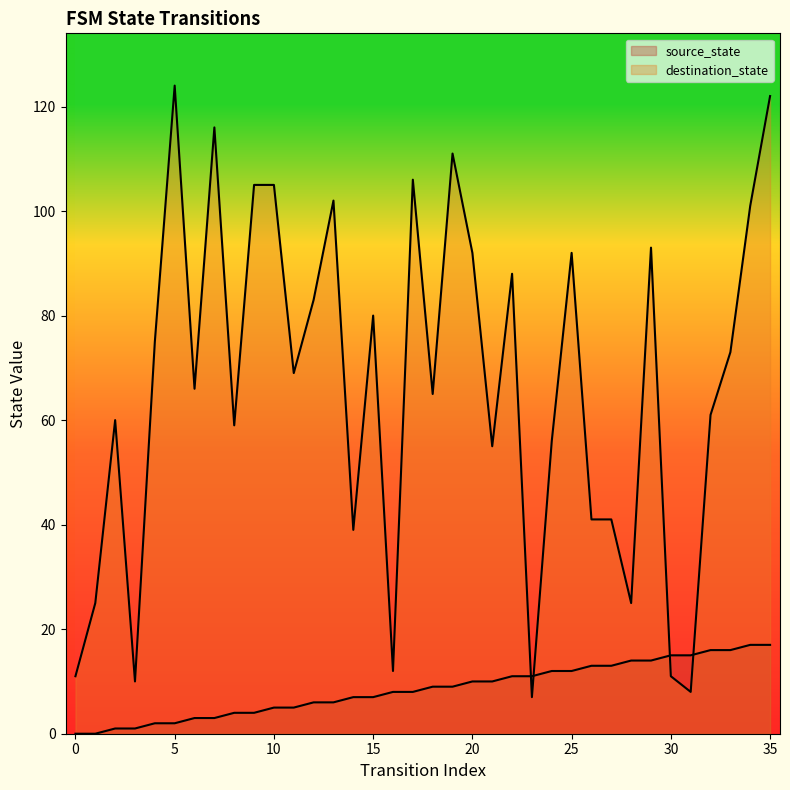

Where do destination_state and source_state first cross each other?

22 and 23